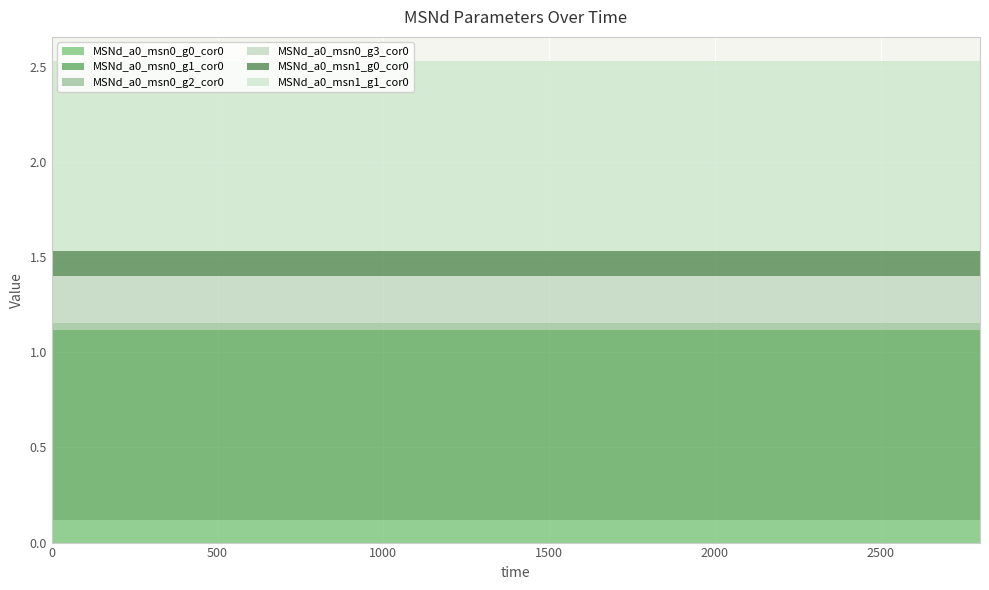

Reading left to right, what are all the values shown in this chart?

MSNd_a0_msn0_g0_cor0: 0=0.1	100=0.1	200=0.1	300=0.1	400=0.1	500=0.1	600=0.1	700=0.1	800=0.1	900=0.1	1000=0.1	1100=0.1	1200=0.1	1300=0.1	1400=0.1	1500=0.1	1600=0.1	1700=0.1	1800=0.1	1900=0.1	2000=0.1	2100=0.1	2200=0.1	2300=0.1	2400=0.1	2500=0.1	2600=0.1	2700=0.1	2800=0.1
MSNd_a0_msn0_g1_cor0: 0=1.0	100=1.0	200=1.0	300=1.0	400=1.0	500=1.0	600=1.0	700=1.0	800=1.0	900=1.0	1000=1.0	1100=1.0	1200=1.0	1300=1.0	1400=1.0	1500=1.0	1600=1.0	1700=1.0	1800=1.0	1900=1.0	2000=1.0	2100=1.0	2200=1.0	2300=1.0	2400=1.0	2500=1.0	2600=1.0	2700=1.0	2800=1.0
MSNd_a0_msn0_g2_cor0: 0=0.0	100=0.0	200=0.0	300=0.0	400=0.0	500=0.0	600=0.0	700=0.0	800=0.0	900=0.0	1000=0.0	1100=0.0	1200=0.0	1300=0.0	1400=0.0	1500=0.0	1600=0.0	1700=0.0	1800=0.0	1900=0.0	2000=0.0	2100=0.0	2200=0.0	2300=0.0	2400=0.0	2500=0.0	2600=0.0	2700=0.0	2800=0.0
MSNd_a0_msn0_g3_cor0: 0=0.2	100=0.2	200=0.2	300=0.2	400=0.2	500=0.2	600=0.2	700=0.2	800=0.2	900=0.2	1000=0.2	1100=0.2	1200=0.2	1300=0.2	1400=0.2	1500=0.2	1600=0.2	1700=0.2	1800=0.2	1900=0.2	2000=0.2	2100=0.2	2200=0.2	2300=0.2	2400=0.2	2500=0.2	2600=0.2	2700=0.2	2800=0.2
MSNd_a0_msn1_g0_cor0: 0=0.1	100=0.1	200=0.1	300=0.1	400=0.1	500=0.1	600=0.1	700=0.1	800=0.1	900=0.1	1000=0.1	1100=0.1	1200=0.1	1300=0.1	1400=0.1	1500=0.1	1600=0.1	1700=0.1	1800=0.1	1900=0.1	2000=0.1	2100=0.1	2200=0.1	2300=0.1	2400=0.1	2500=0.1	2600=0.1	2700=0.1	2800=0.1
MSNd_a0_msn1_g1_cor0: 0=1.0	100=1.0	200=1.0	300=1.0	400=1.0	500=1.0	600=1.0	700=1.0	800=1.0	900=1.0	1000=1.0	1100=1.0	1200=1.0	1300=1.0	1400=1.0	1500=1.0	1600=1.0	1700=1.0	1800=1.0	1900=1.0	2000=1.0	2100=1.0	2200=1.0	2300=1.0	2400=1.0	2500=1.0	2600=1.0	2700=1.0	2800=1.0